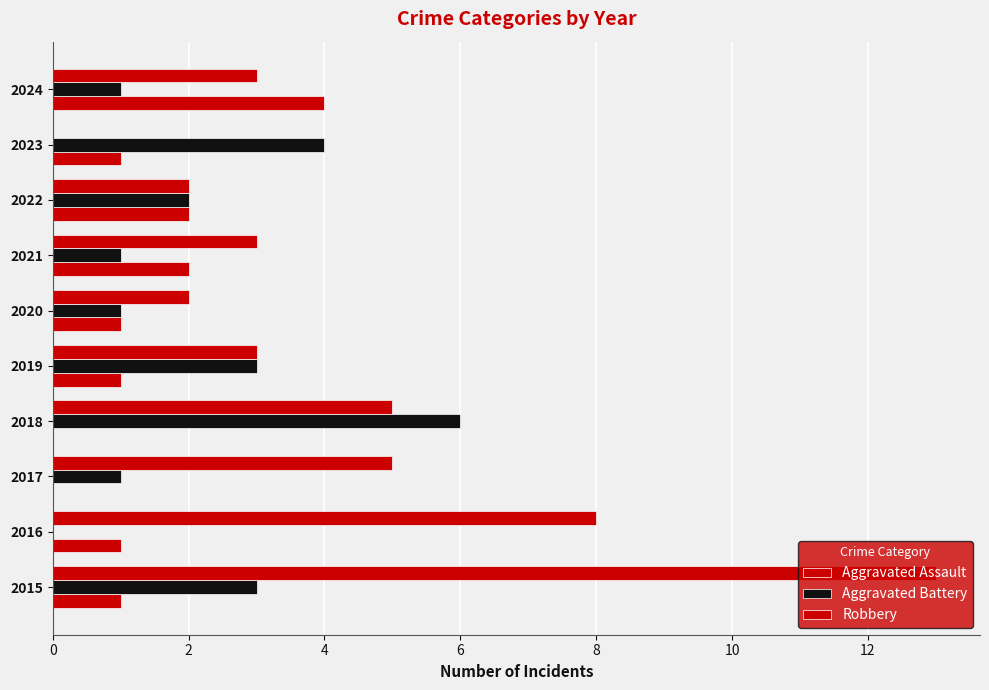

How many positive values does the Robbery series have?

9